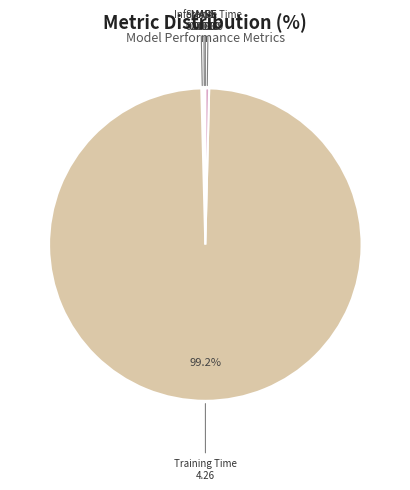

Which category has the biggest portion of the pie?

Training Time